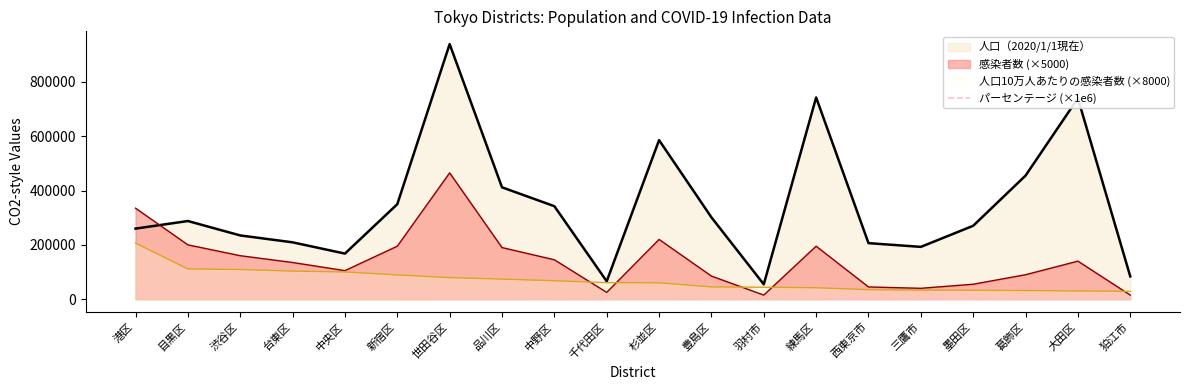

What is the greatest value displayed?

939099.0